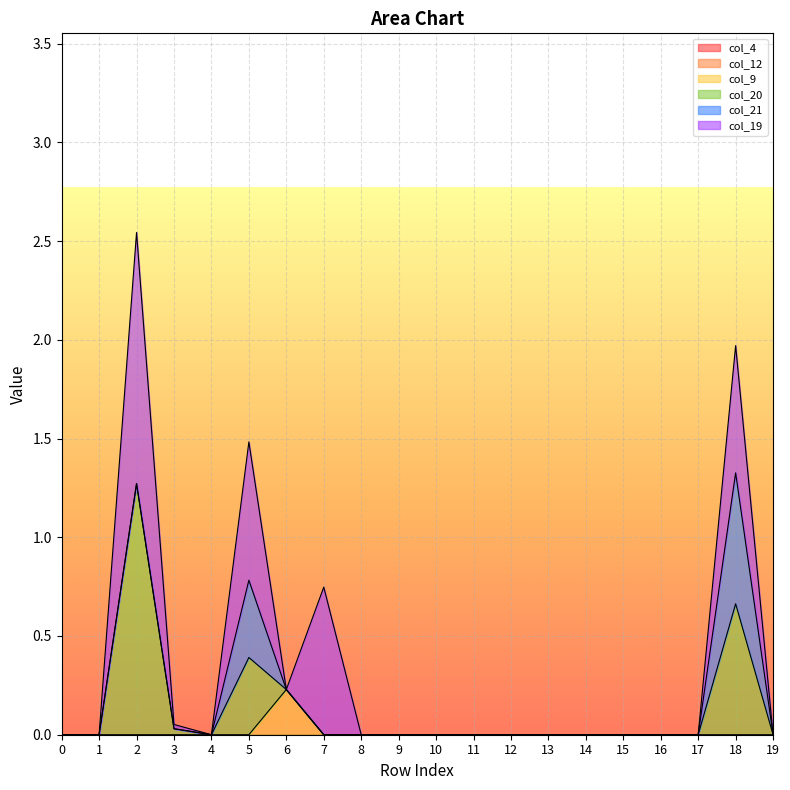

Which series changed the most between 2 and 14?

col_20